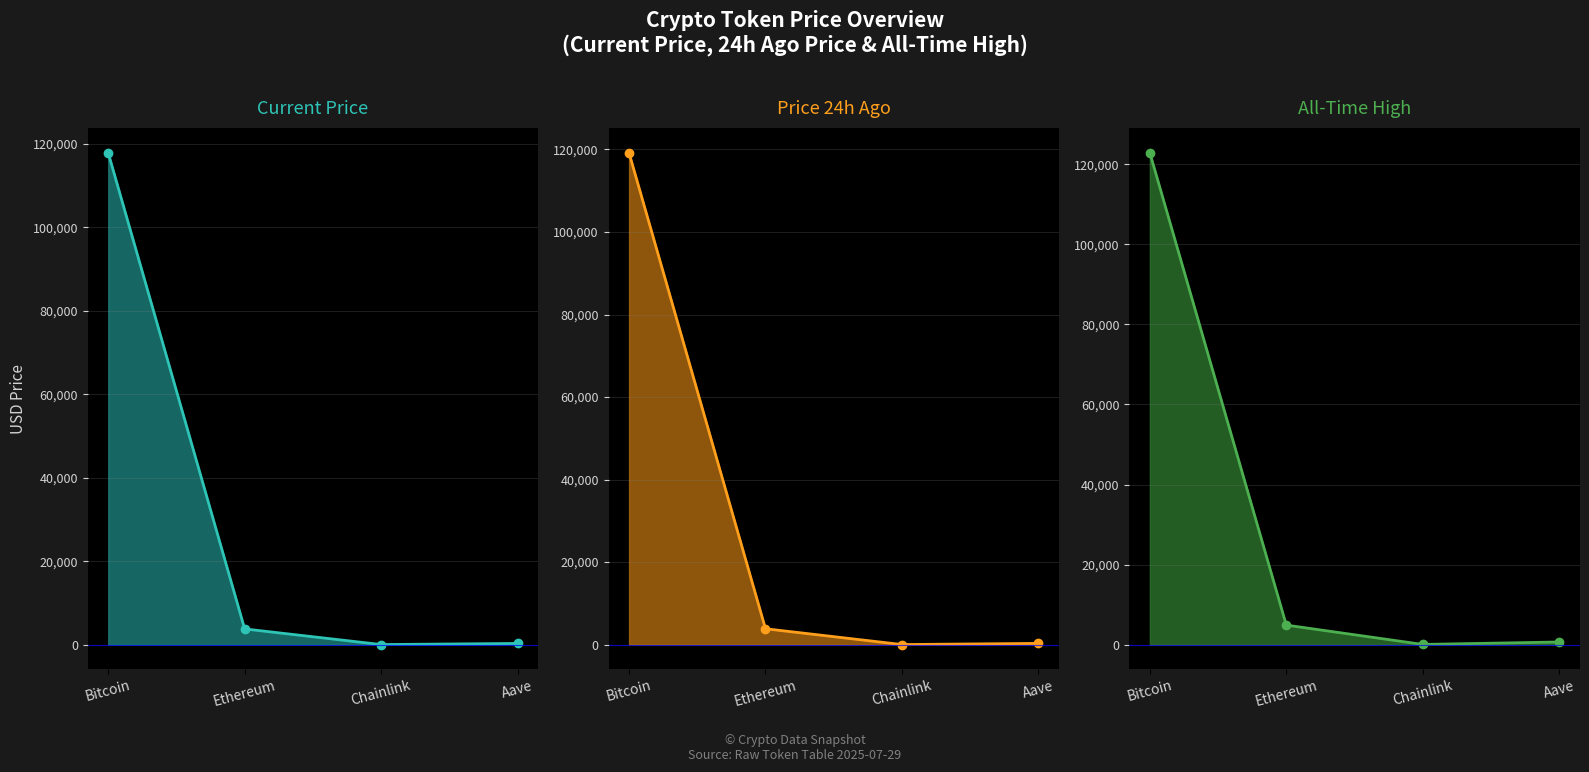

At which label is price24hAgo closest to 59590?

Ethereum